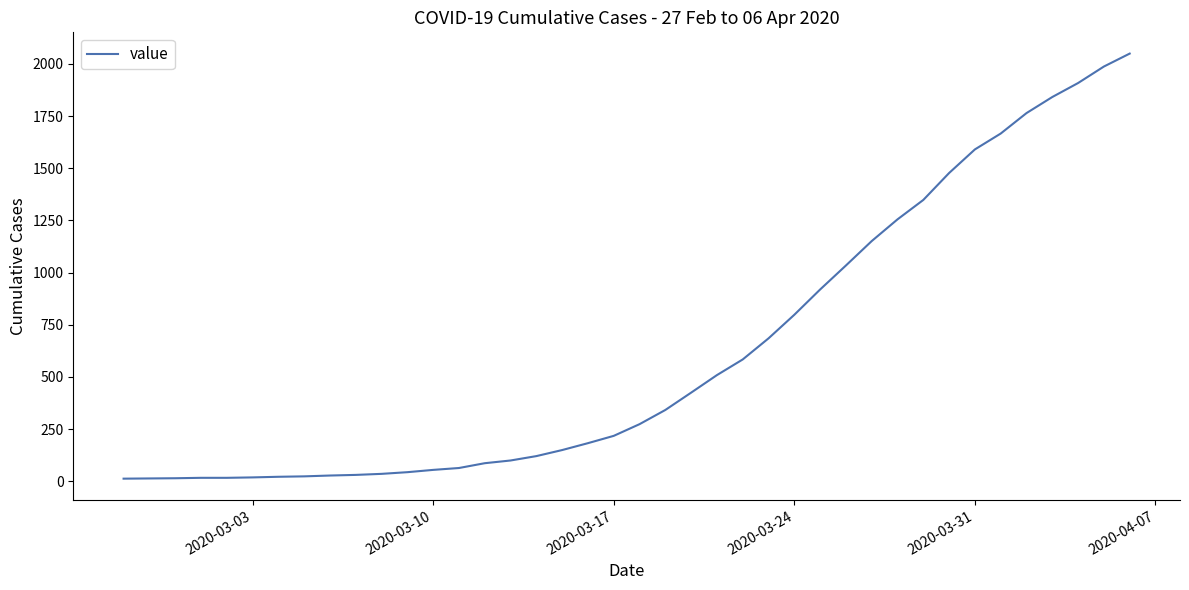

What is the difference between the maximum and minimum values?

2036